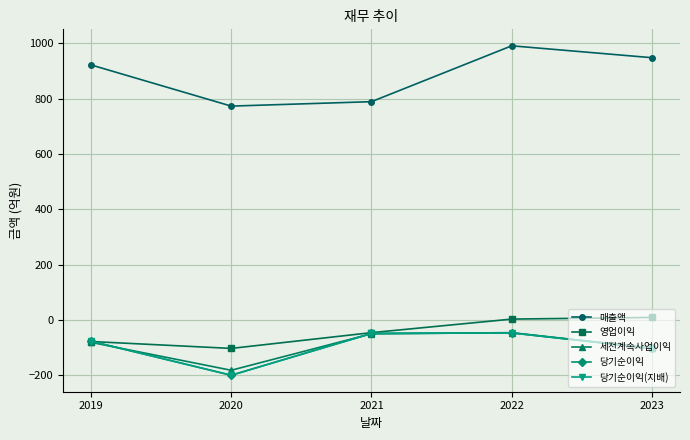

Does the chart have visible grid lines?

Yes